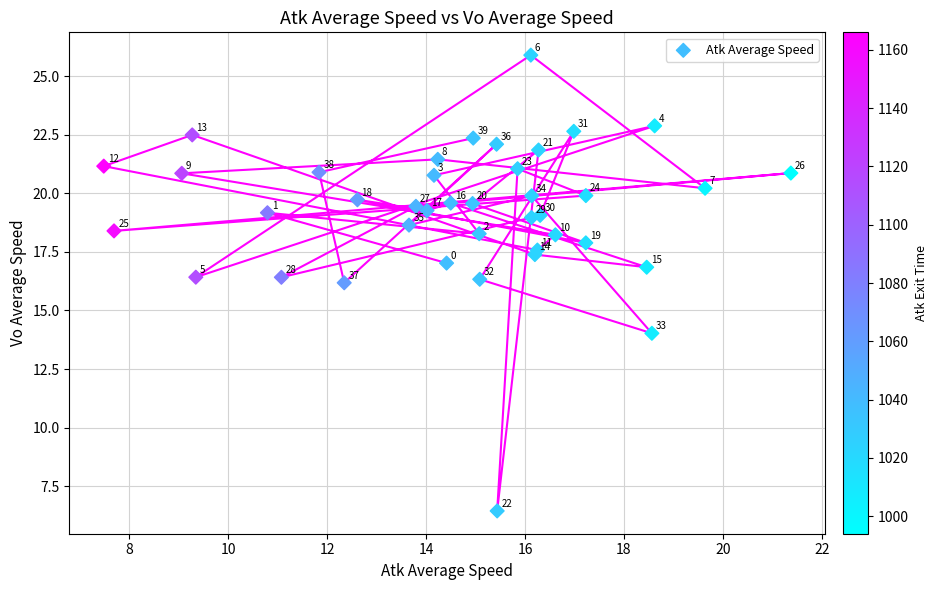

What Y value in the scatter plot is closest to 16?

16.2